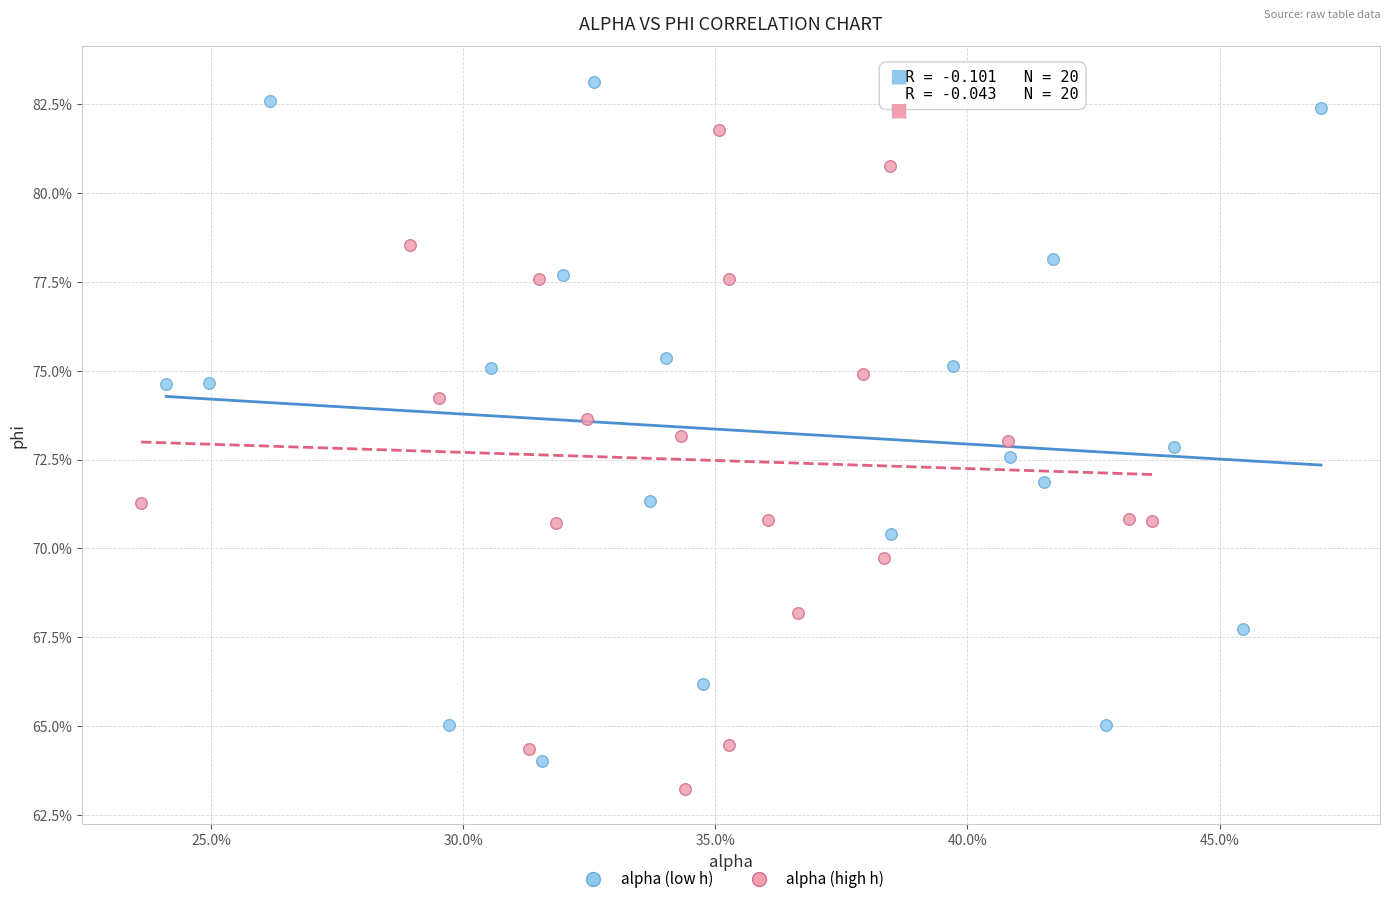

Which series contains the lowest Y value?

alpha (high h)